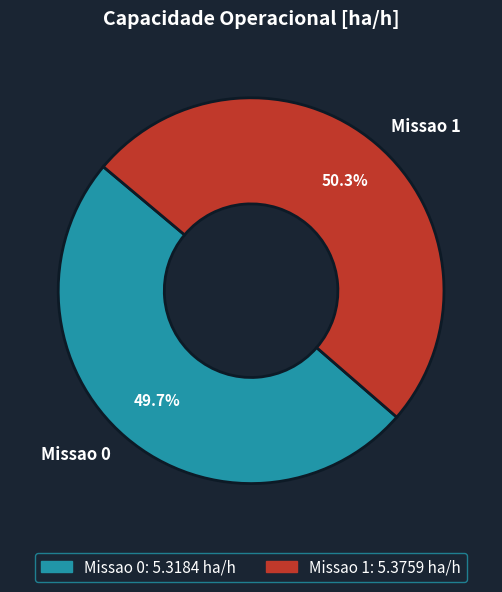

Rank the categories by value from highest to lowest.

Missao 1, Missao 0